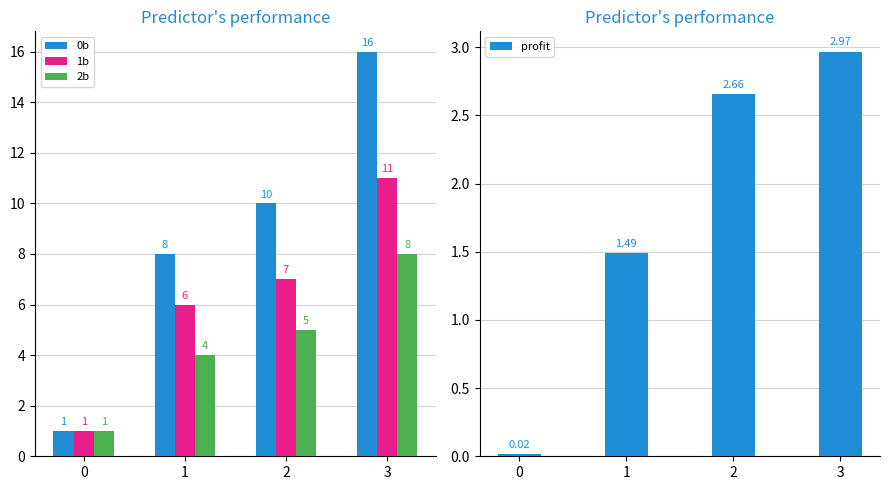

The 2b series shows 8.1 at 2. True or false?

False